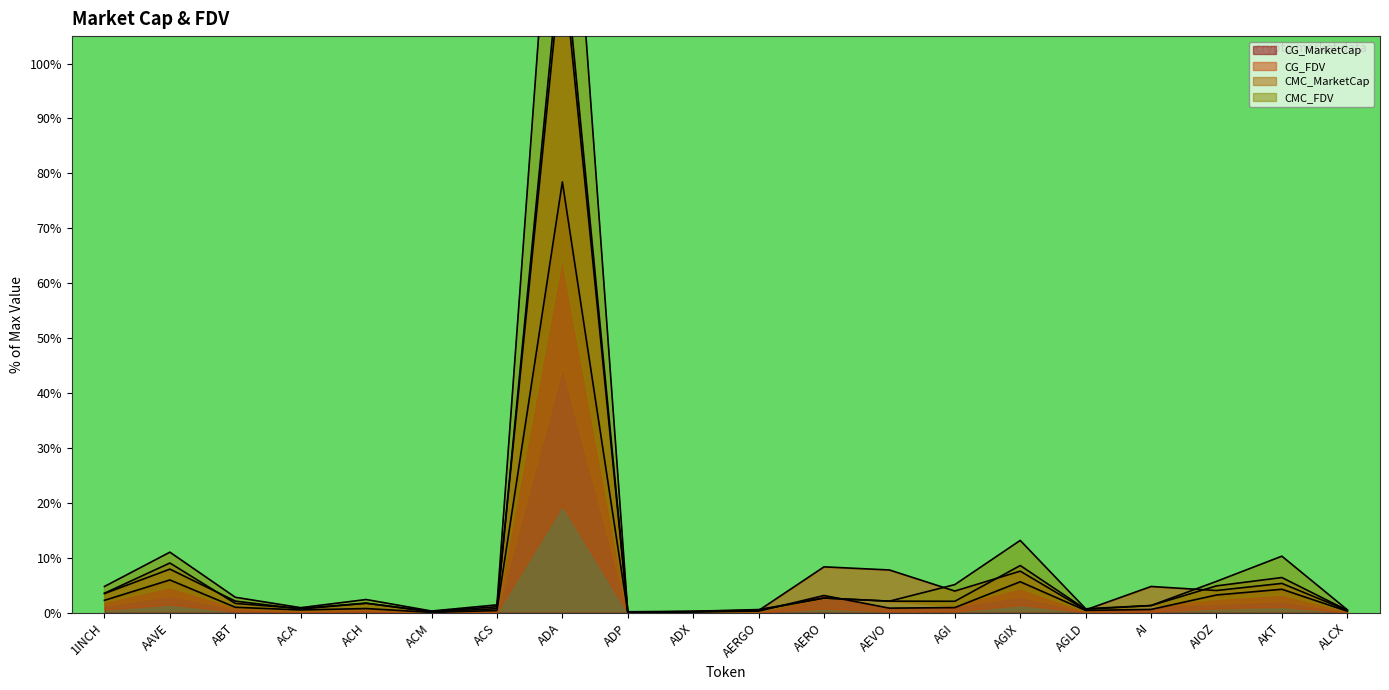

What are all the series names shown in the legend?

CG_MarketCap, CG_FDV, CMC_MarketCap, CMC_FDV